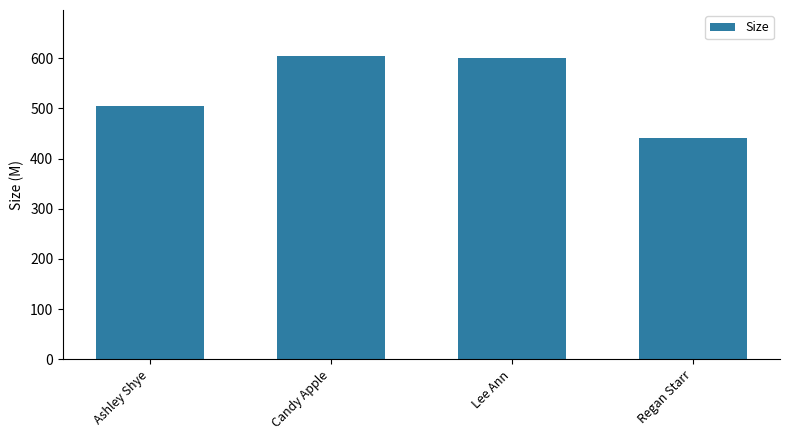

Reading left to right, list all the values displayed in this chart.

505.4	605.1	599.6	441.0